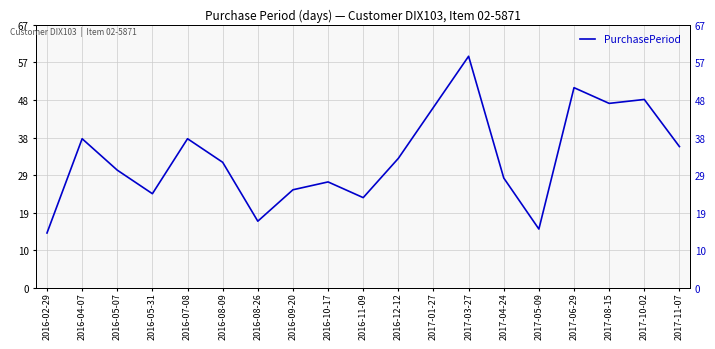

Rank the categories by value from lowest to highest.

2016-02-29, 2017-05-09, 2016-08-26, 2016-11-09, 2016-05-31, 2016-09-20, 2016-10-17, 2017-04-24, 2016-05-07, 2016-08-09, 2016-12-12, 2017-11-07, 2016-04-07, 2016-07-08, 2017-01-27, 2017-08-15, 2017-10-02, 2017-06-29, 2017-03-27